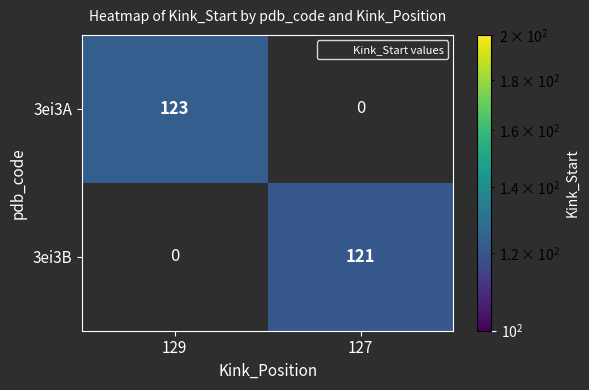

Reading right to left, what are all the values shown in this chart?

3ei3A: 127=0	129=123
3ei3B: 127=121	129=0